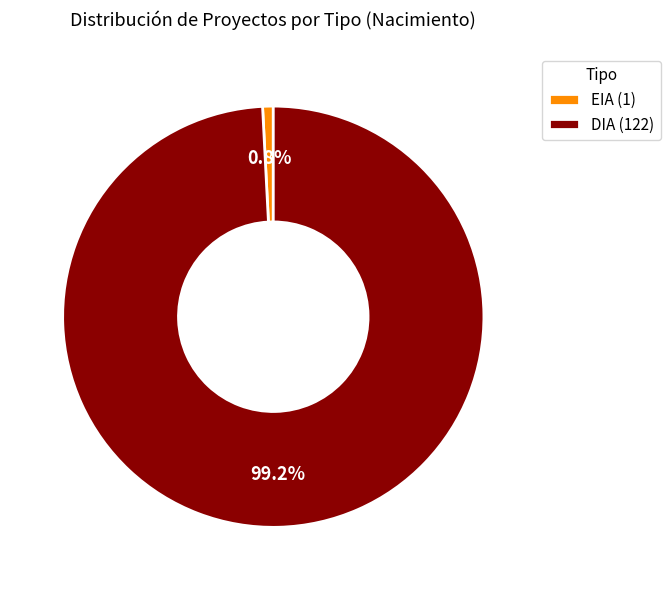

To the nearest percent, what percentage of the pie is DIA?

99%